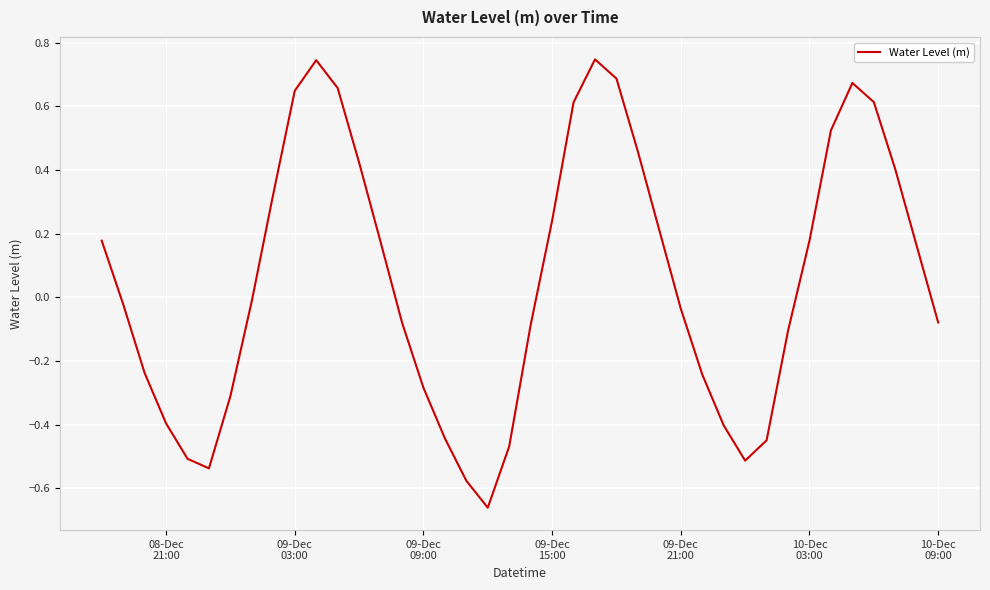

Does the chart display data point markers on the line(s)?

No